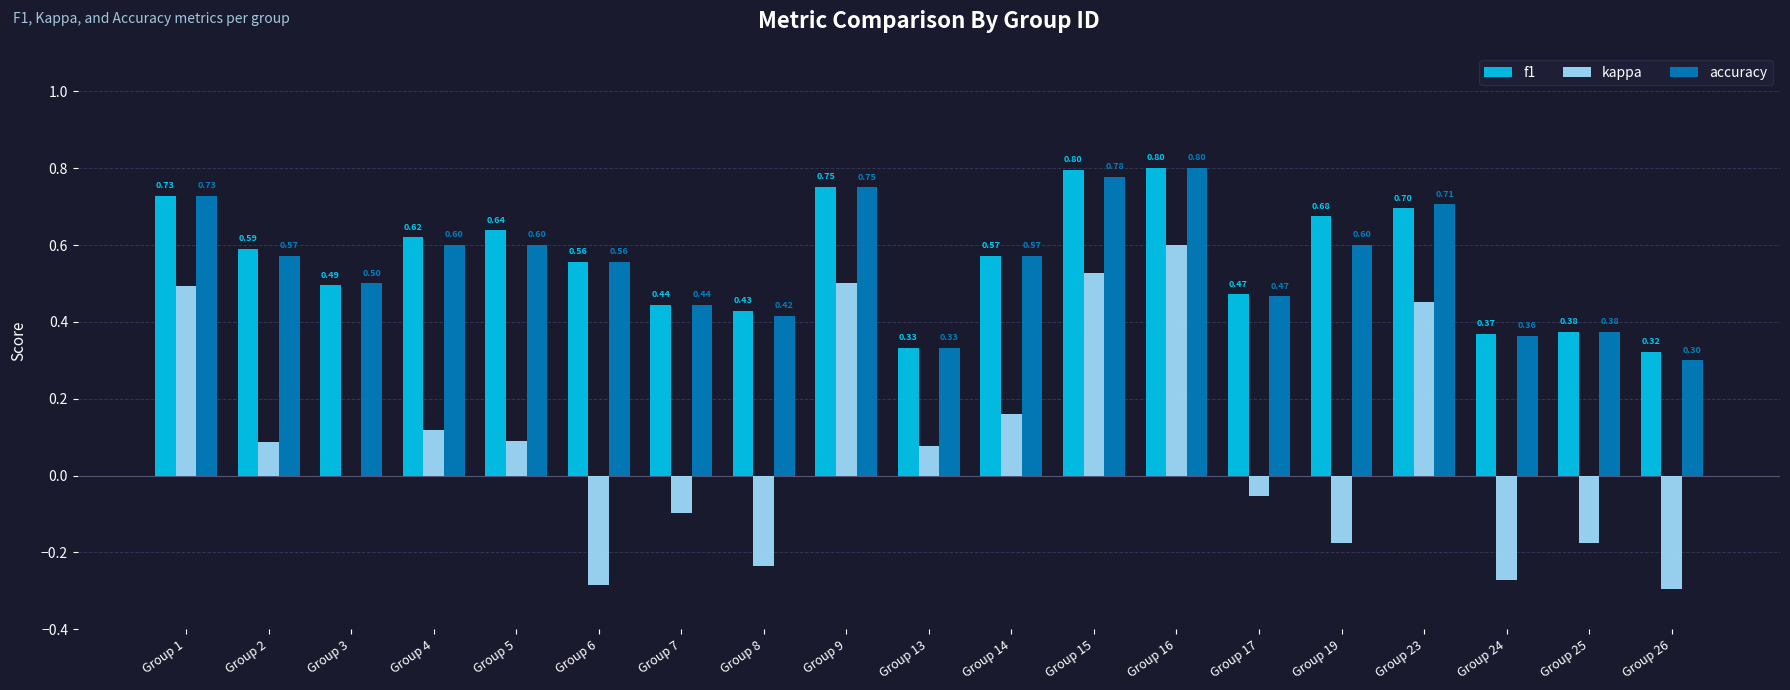

What is the greatest value displayed?

0.8